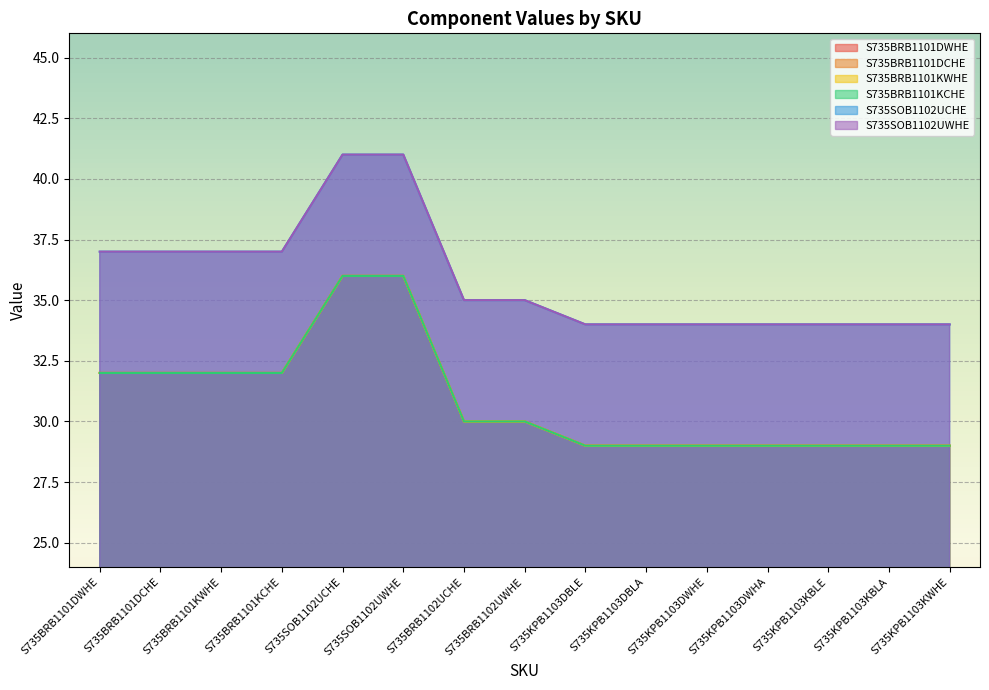

What is the minimum value for S735BRB1101DWHE?

29